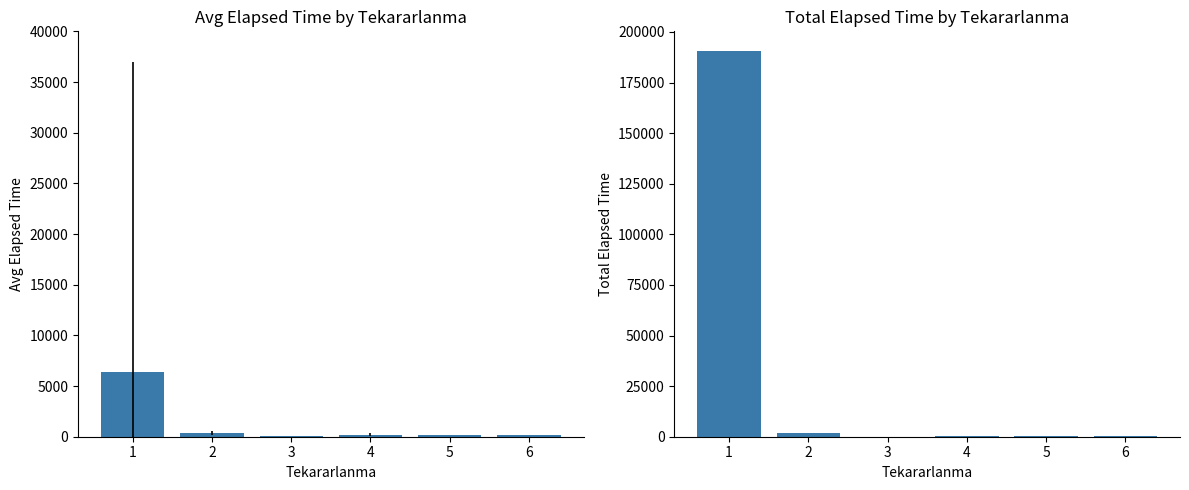

What value does the Avg Elapsed Time series have at 4?

207.5